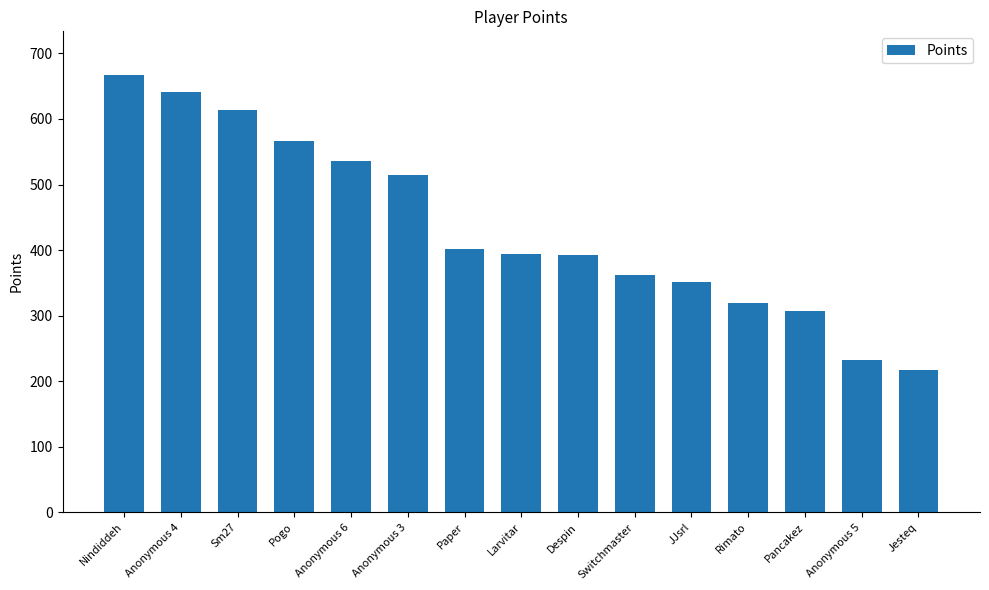

What is the change in value from Pancakez to Jesteq?

-90